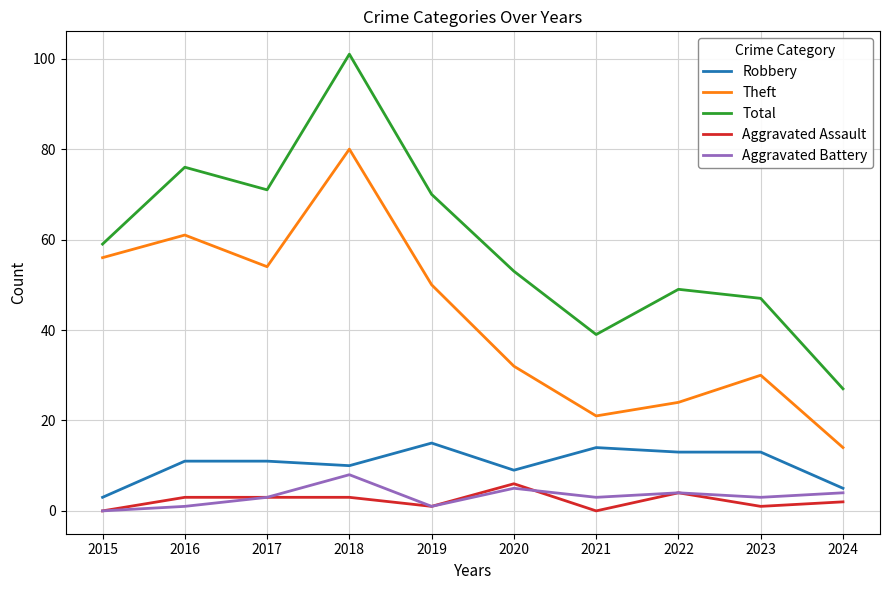

Is it true that Aggravated Battery equals 5 at 2020?

True